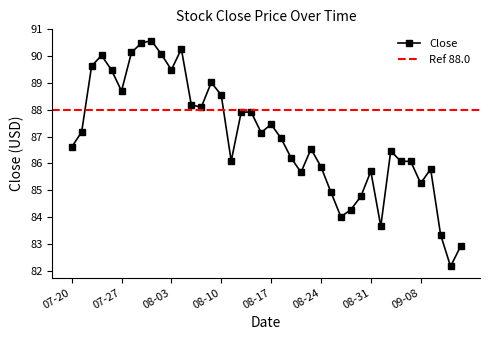

At which category does Close reach its first local valley?

07-27